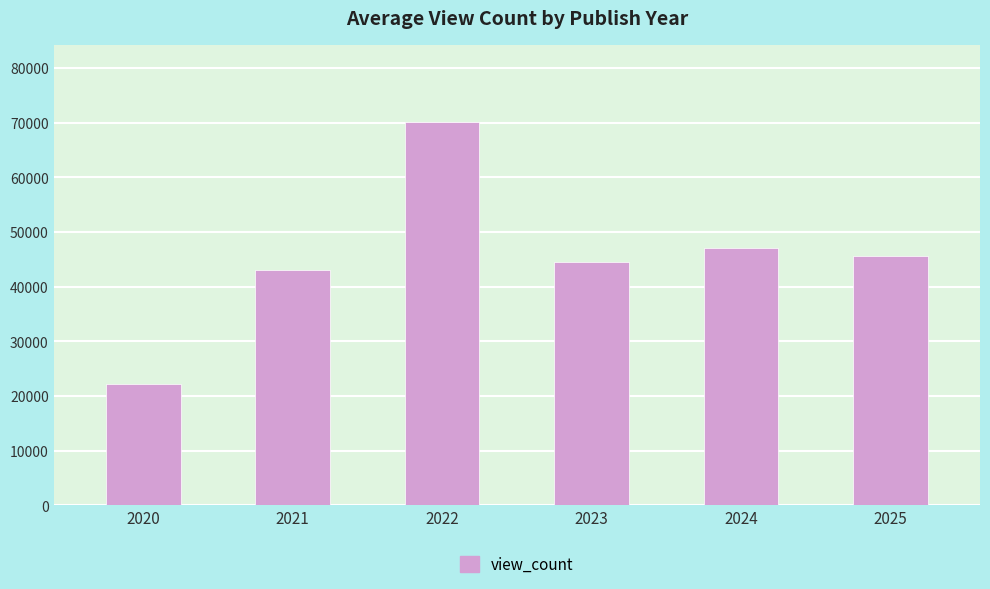

What value does the data have at 2020?

22247.0